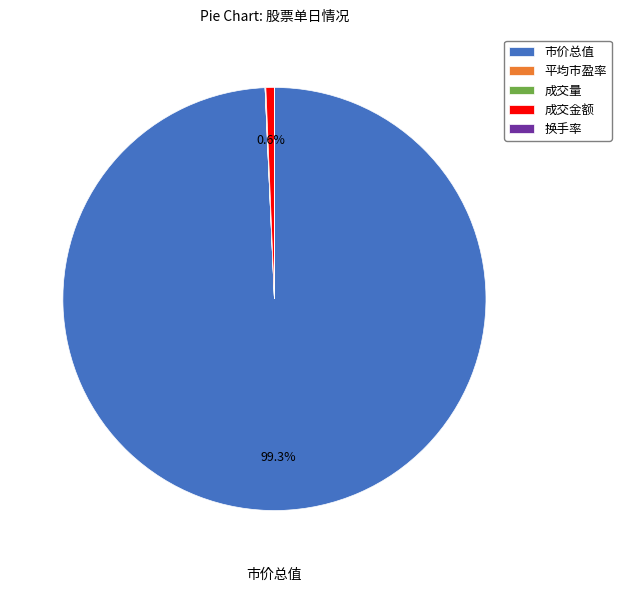

What percentage is NOT represented by 成交金额?

99.4%